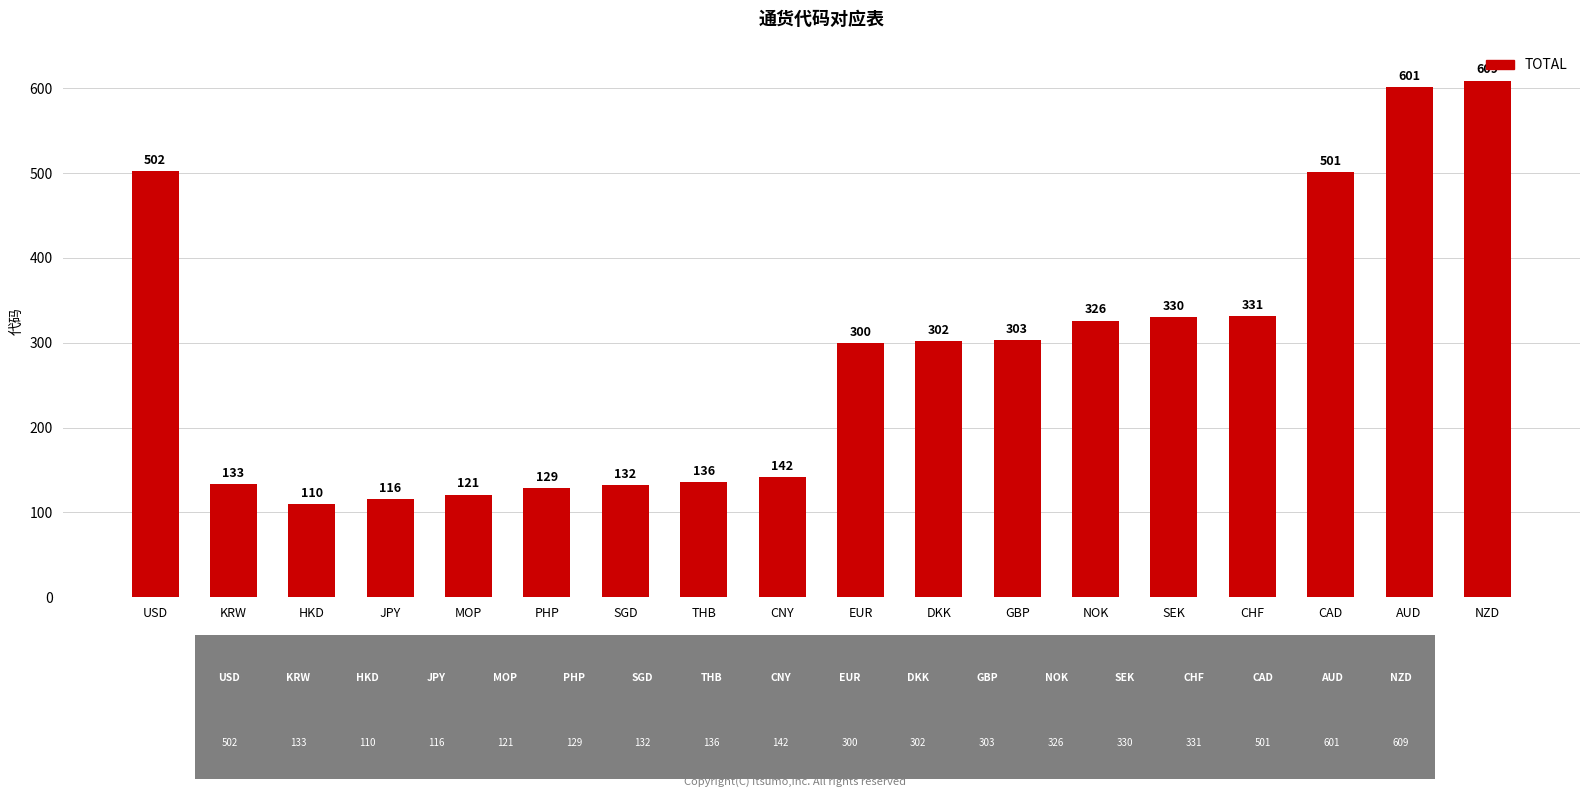

Are the bars grouped side by side (vs. stacked)?

No